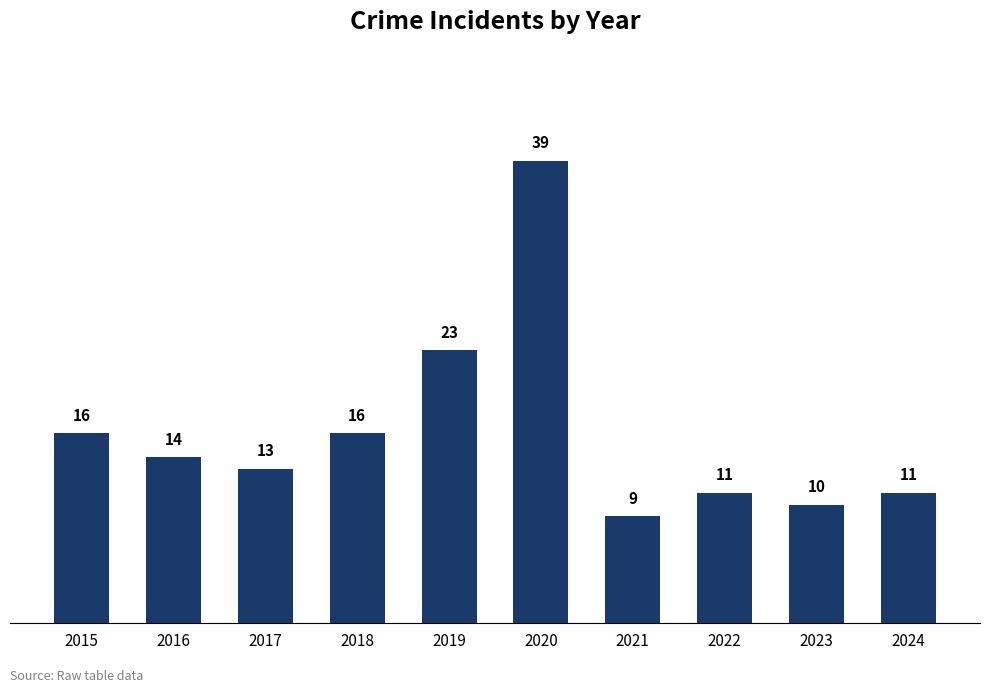

How many bars are there in total?

10